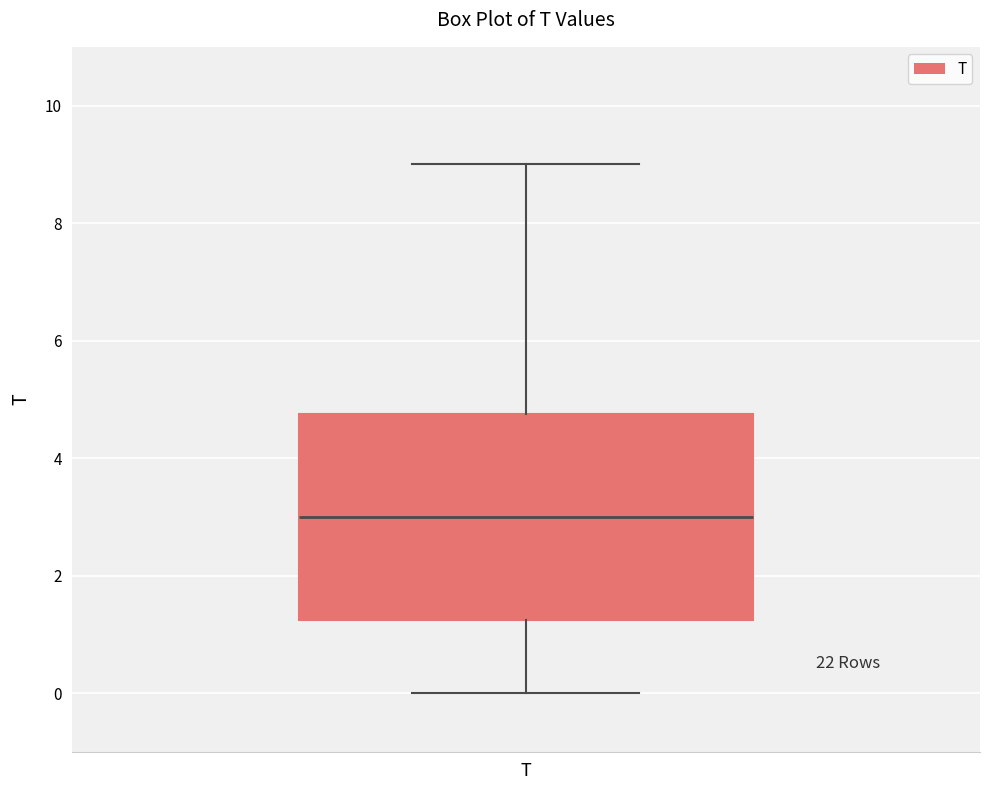

Transcribe this box plot: give where the median line is, the range the box spans, and where the two whiskers end, as read against the y-axis. The values are not printed on the chart, so give them approximately, as read against the axis.

median 3.0, box 1.2 to 4.8, whiskers 0.0 to 9.0